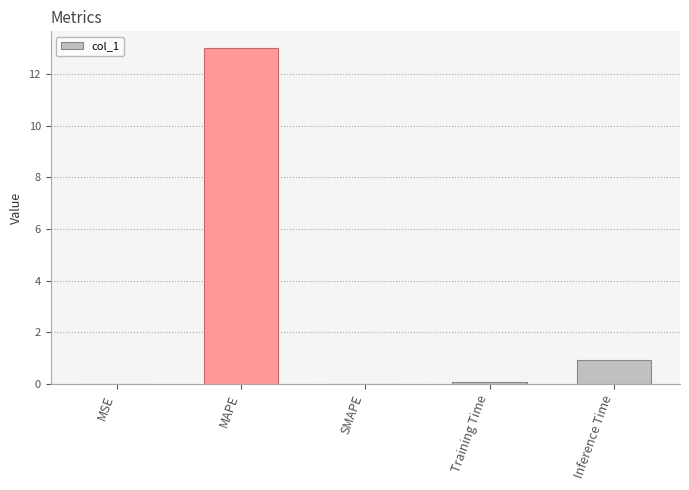

What is the sum of all values?

14.0